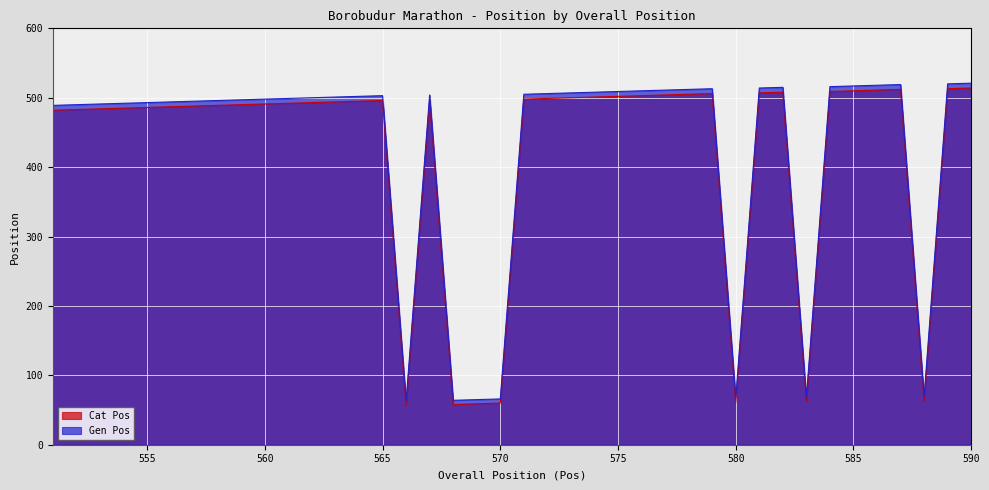

At which label does Cat Pos reach its minimum?

566